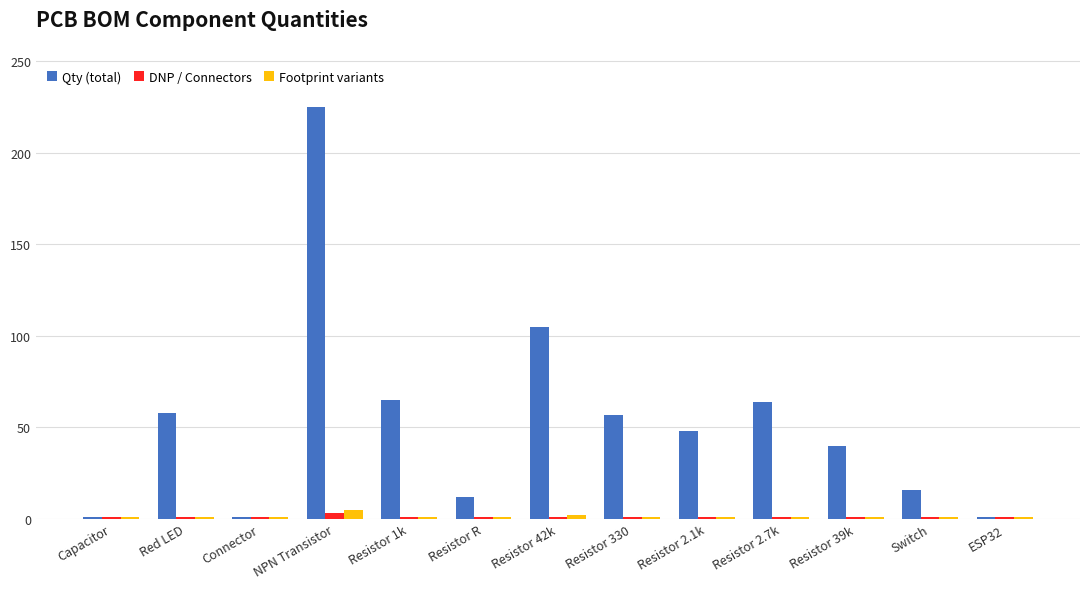

What position from the right is Red LED?

12